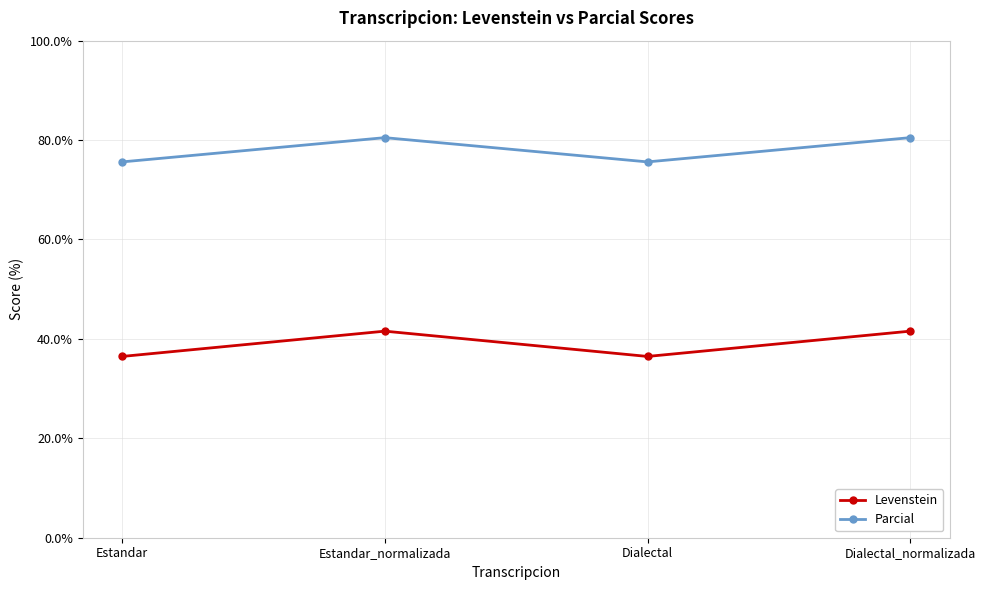

What is the total value across all series at Estandar?

112.1